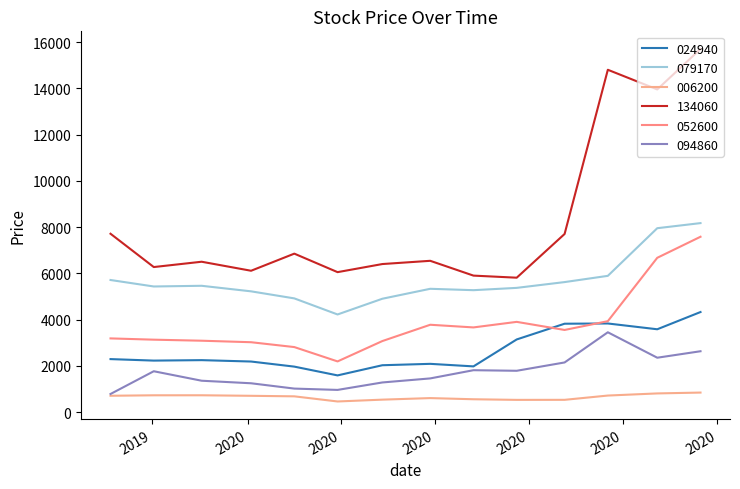

How many lines are shown in the chart?

6